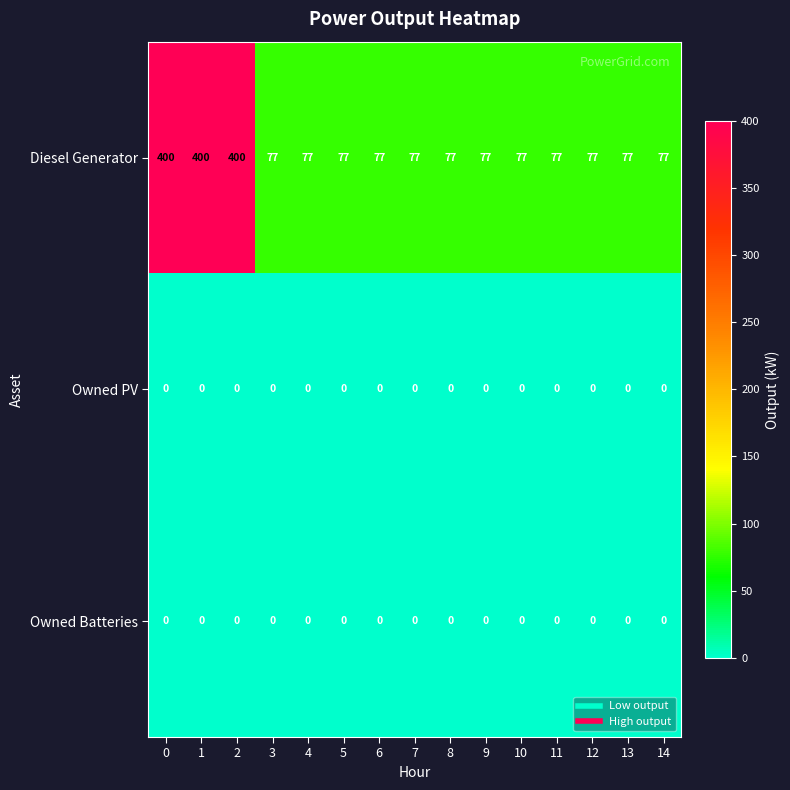

What value does the Diesel Generator series have at 12, to the nearest 5?

75